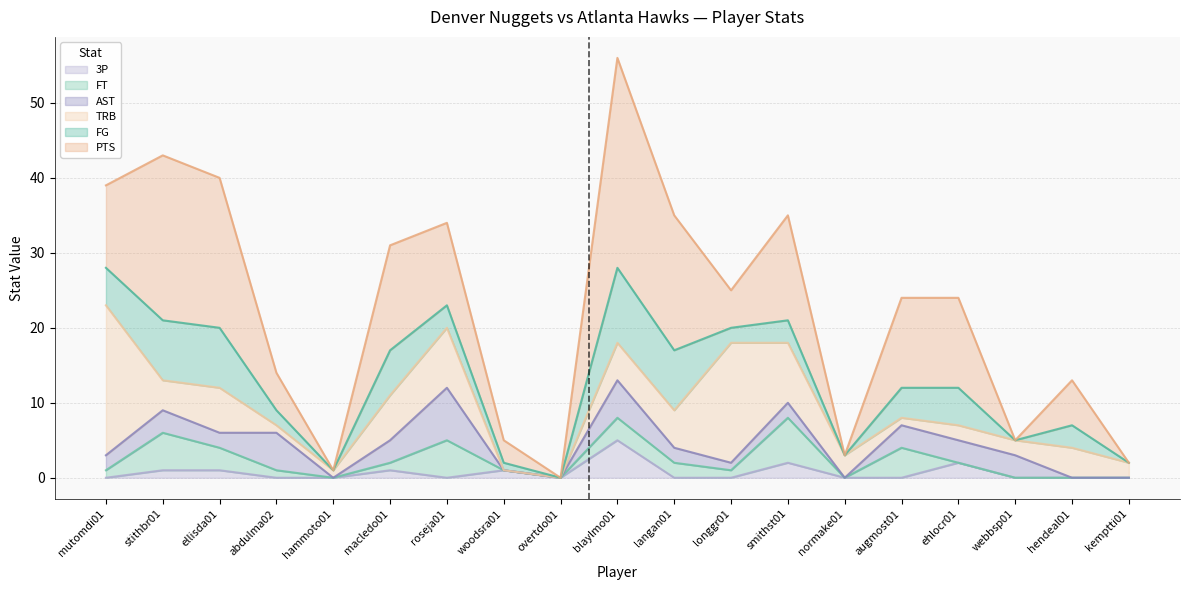

At which category is the sum across all series the highest?

blaylmo01